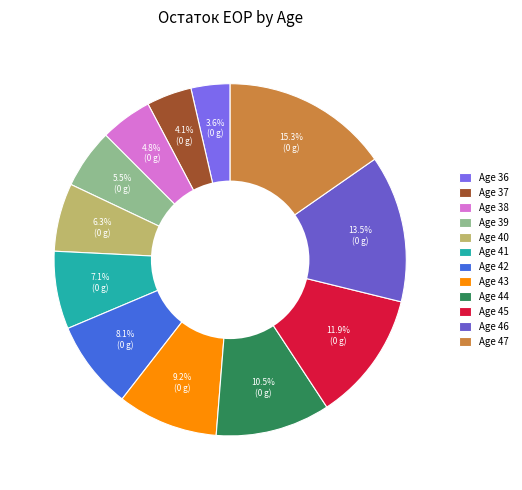

Is there any slice that represents more than half of the pie?

No